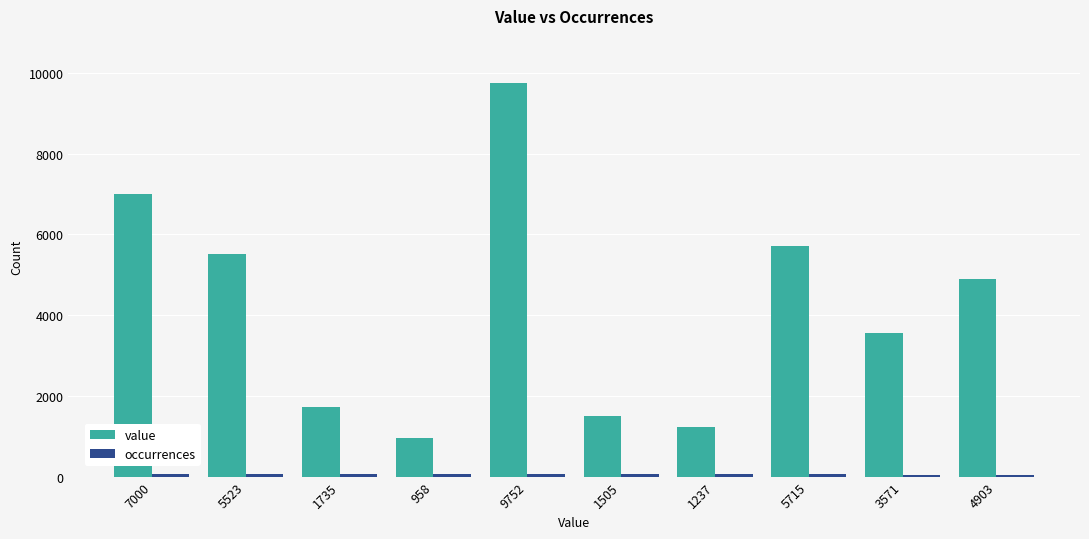

Between 958 and 3571, which series saw the biggest shift?

value